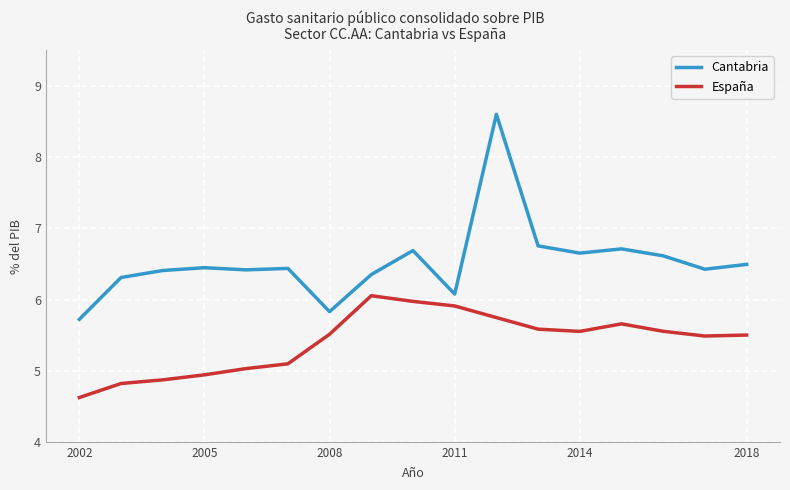

Which series has the largest total across all categories?

Cantabria